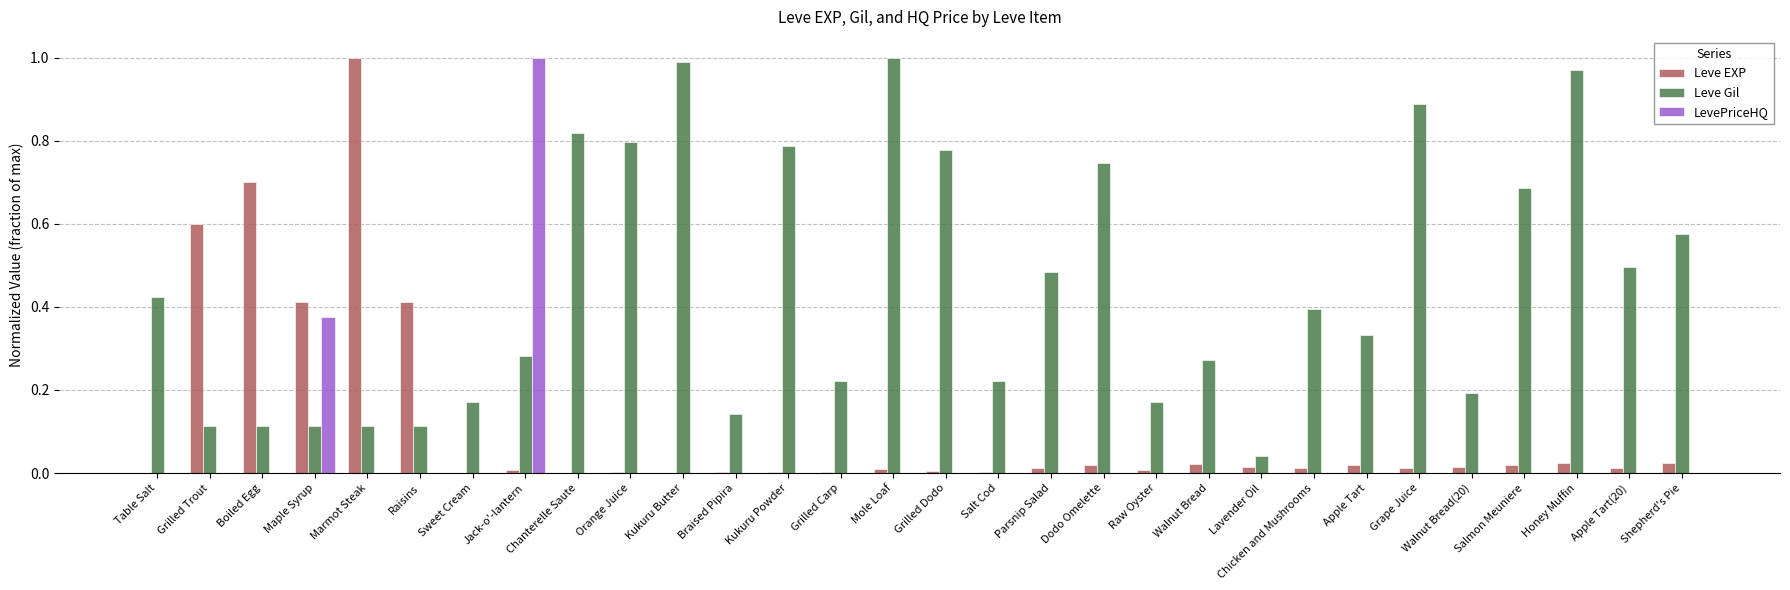

Is the value of Leve Gil at Kukuru Butter greater than the value of LevePriceHQ at Dodo Omelette?

Yes